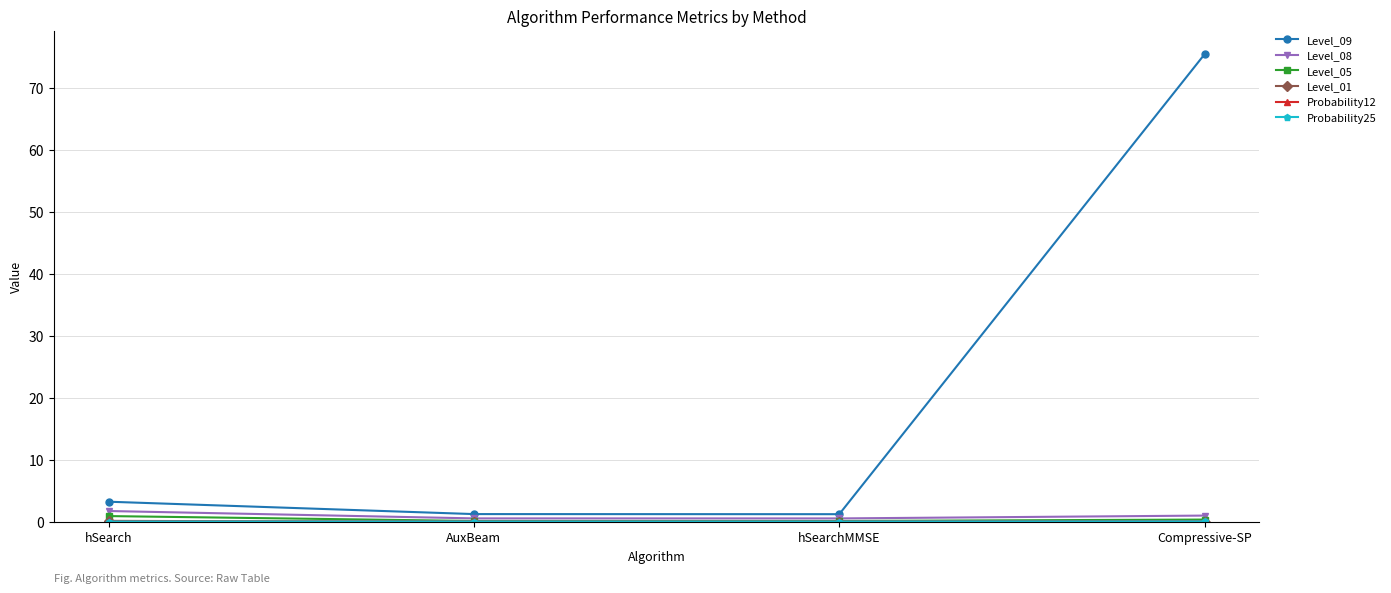

The Level_08 series shows 1.8 at hSearch. True or false?

True